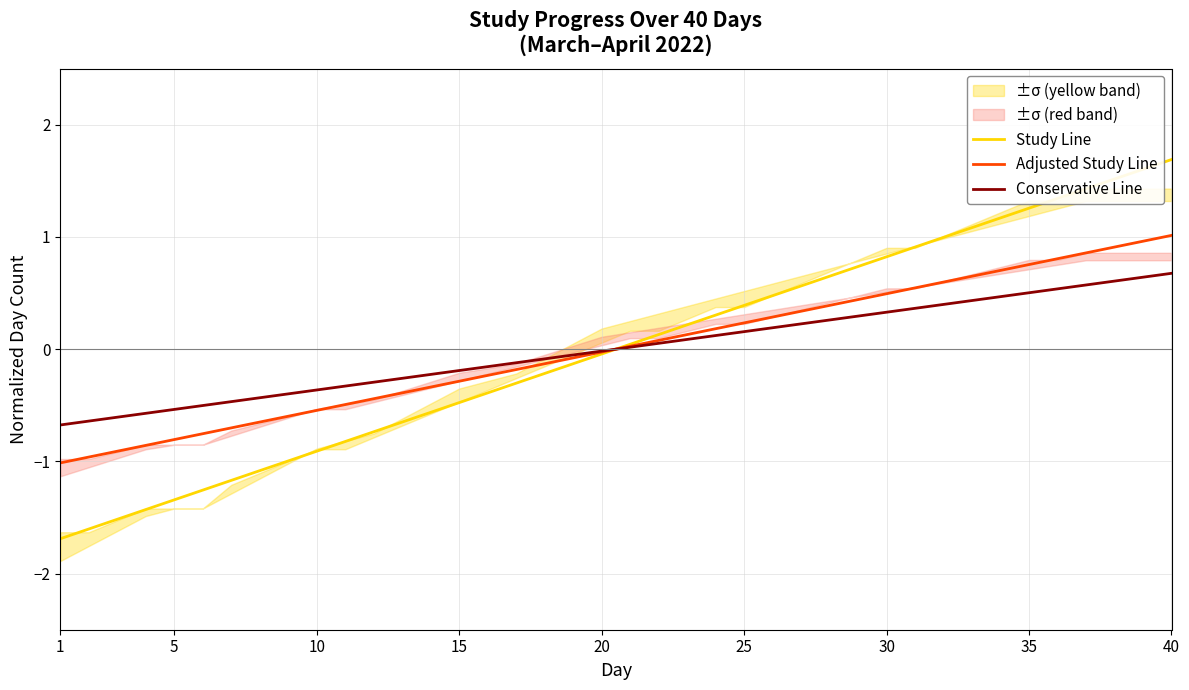

True or false: Conservative Line has more than 1 interior local peaks.

False